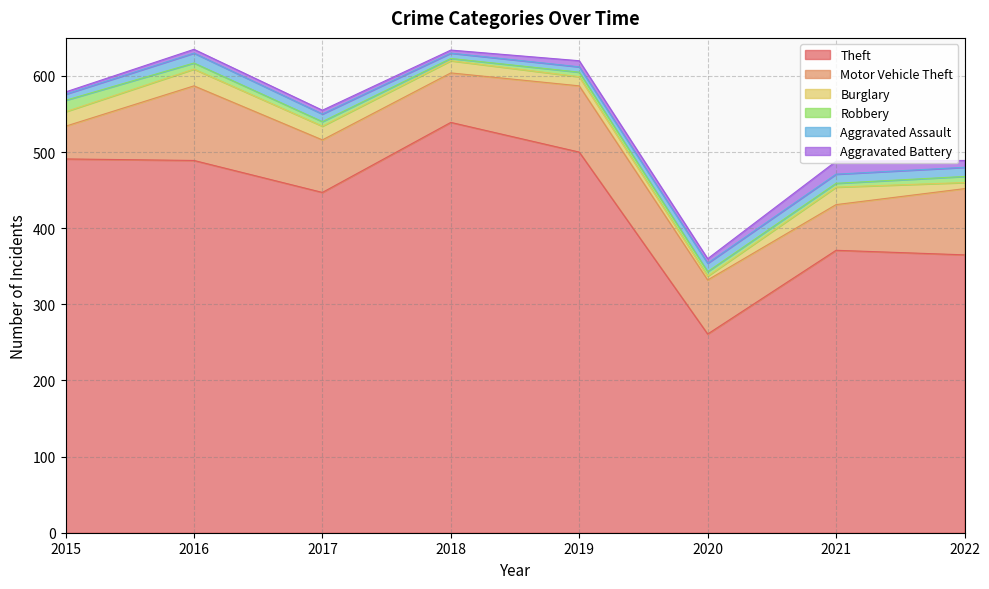

Count the Aggravated Assault values in the range 8 to 12.

5